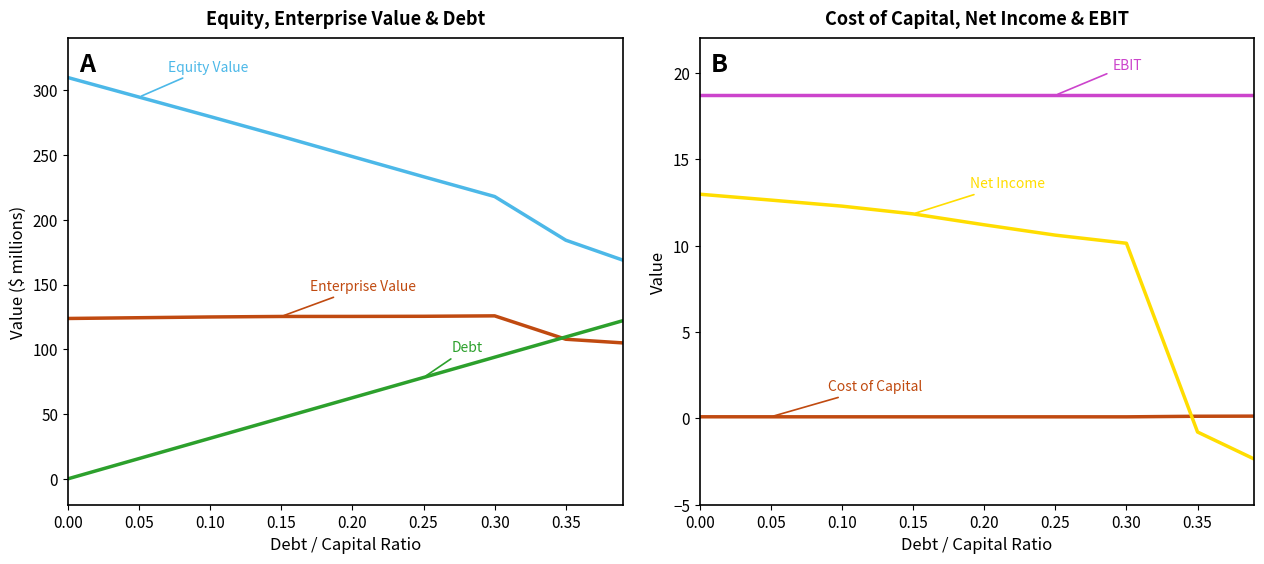

What is the value of the Net Income point at the 4th from the left?

11.8